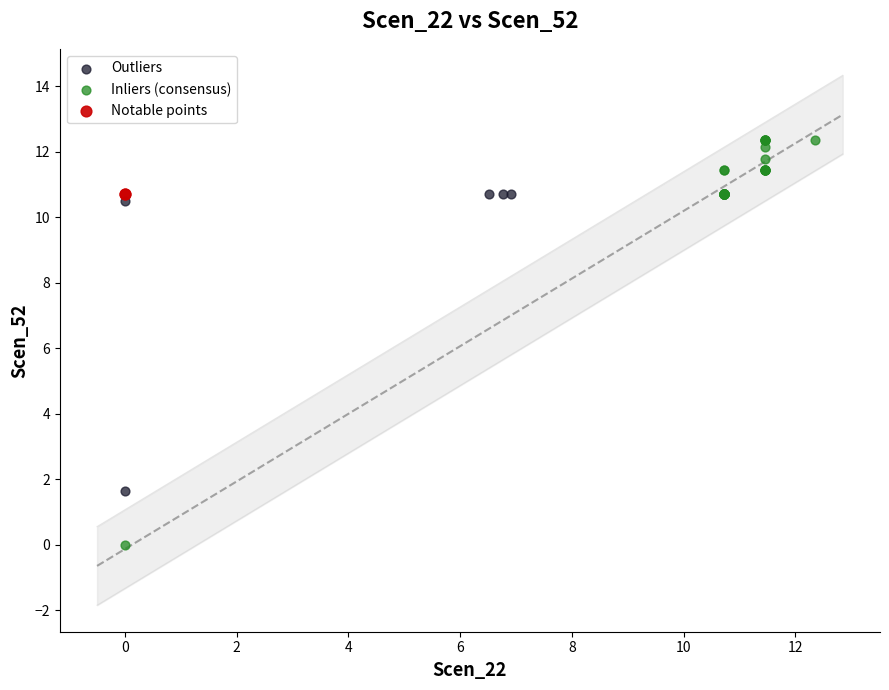

What are all the series names shown in the legend?

Outliers, Inliers (consensus), Notable points